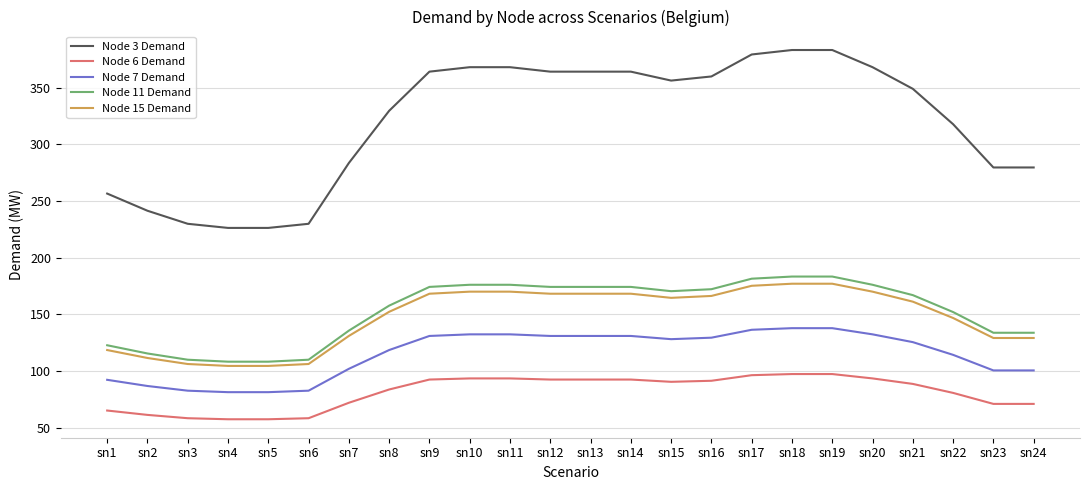

True or false: Node 3 Demand and Node 7 Demand cross at least once.

False